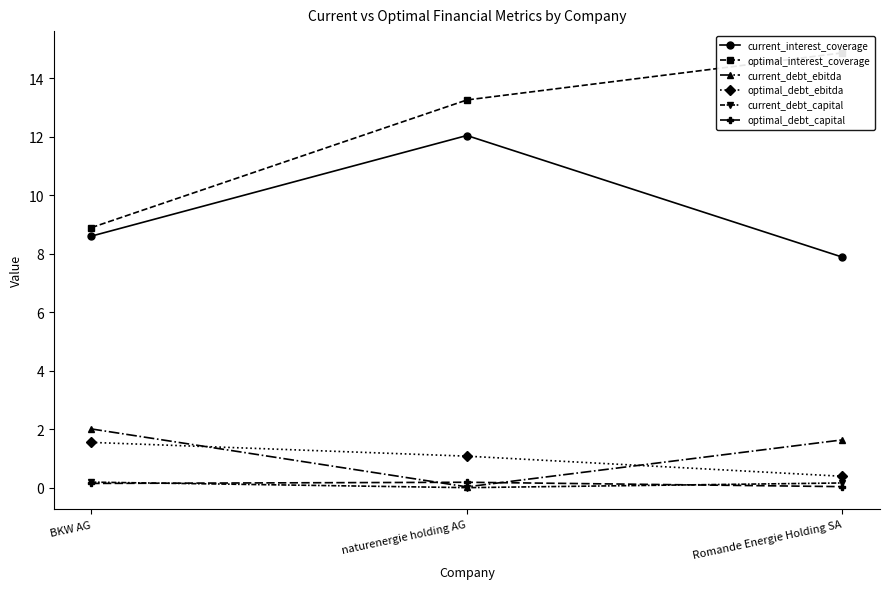

Where does the current_debt_ebitda series first go above 1?

BKW AG